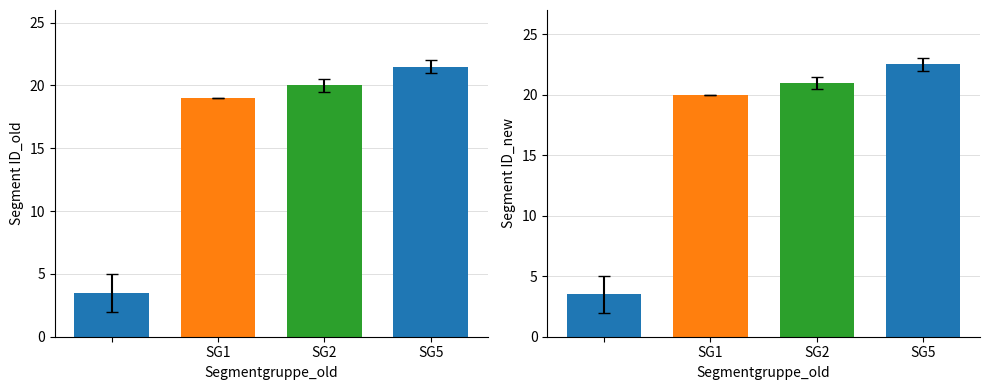

What is the spread (max minus min) of values at SG5?

1.0